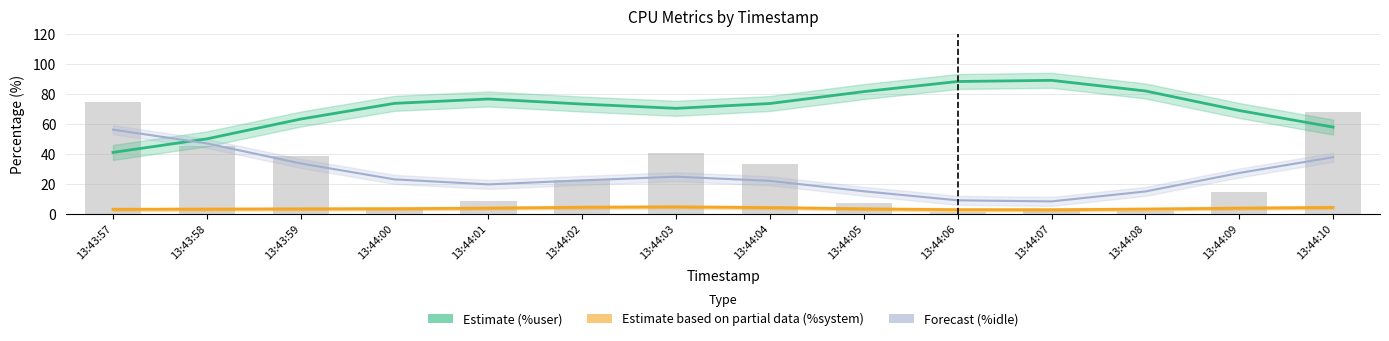

How many values in the %system (Partial) series are below 3?

3